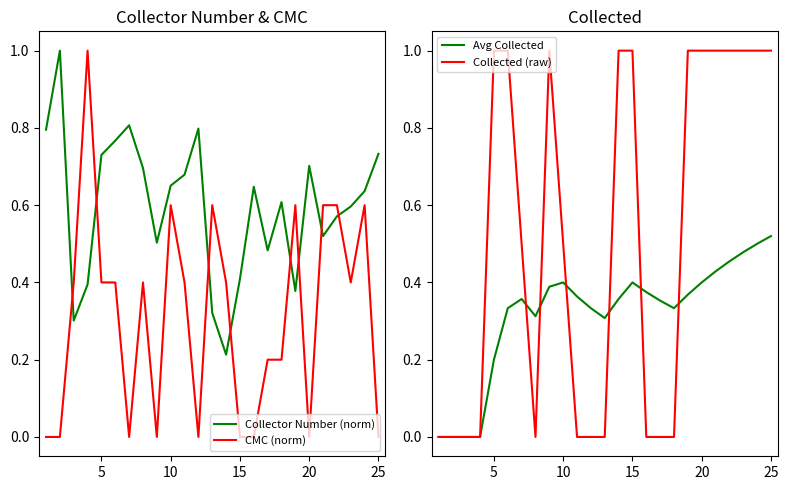

How many intersections are there between Collector Number (norm) and CMC (norm)?

8